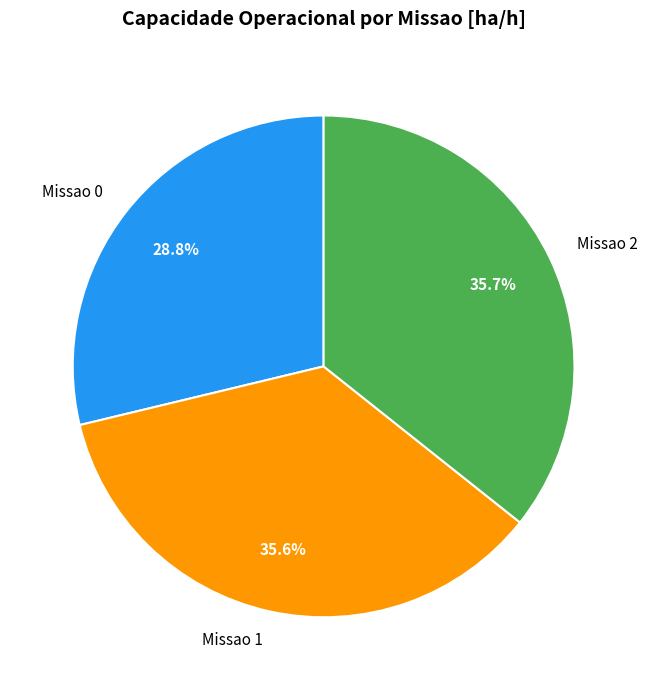

Which category has the smallest portion of the pie?

Missao 0